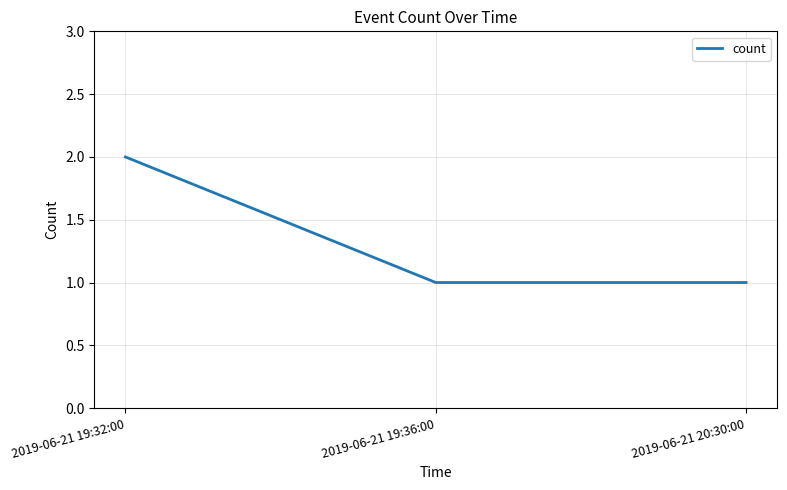

Is this an area chart (filled region under the line)?

No